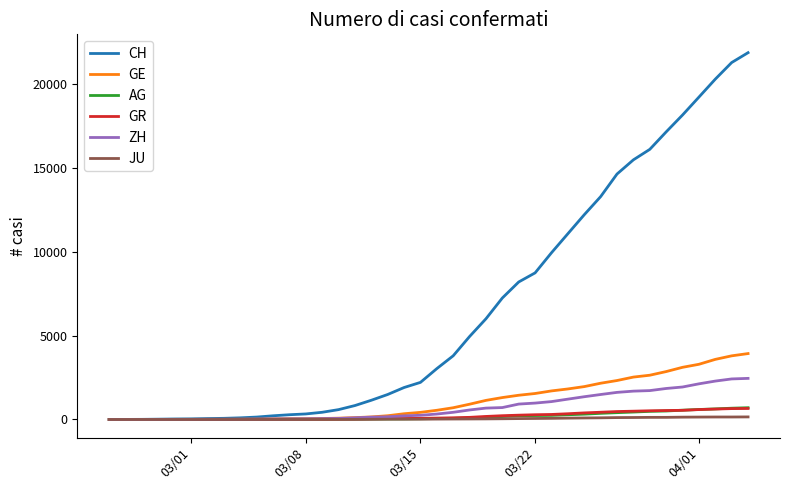

What is the average value of the ZH series?

725